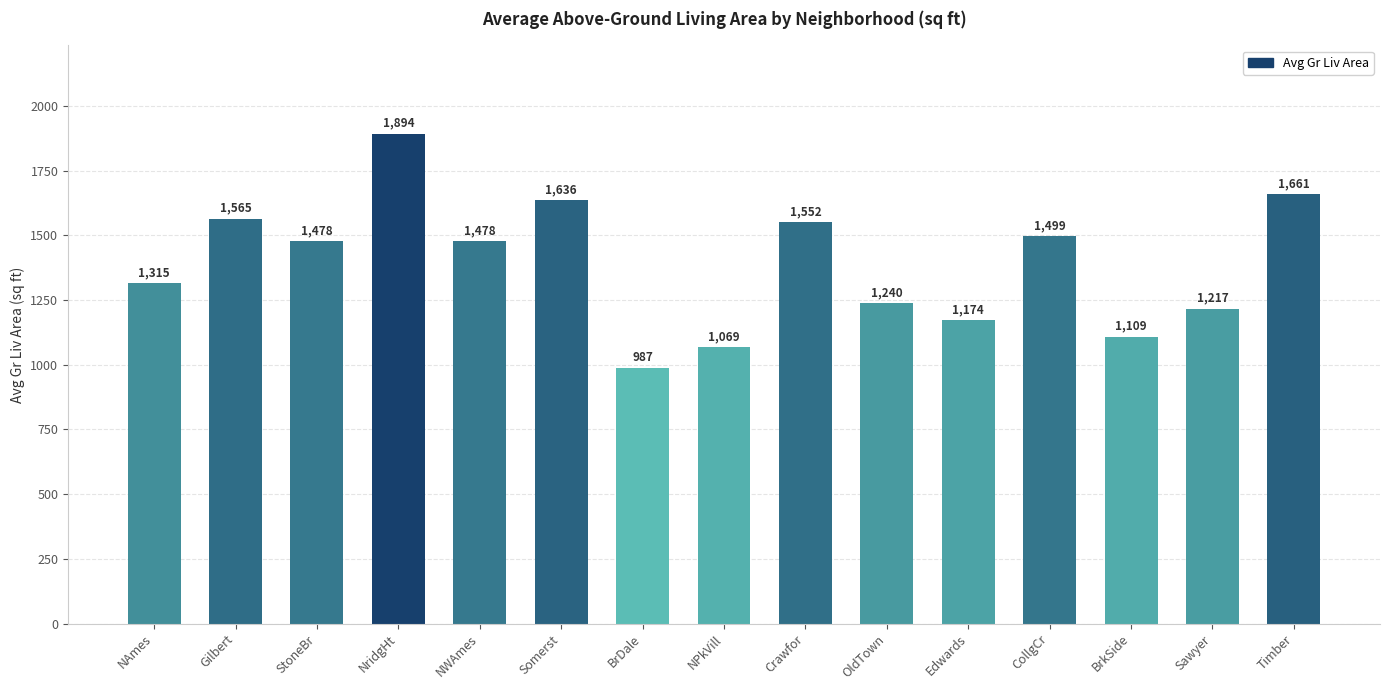

What is the change in value from NAmes to CollgCr?

+184